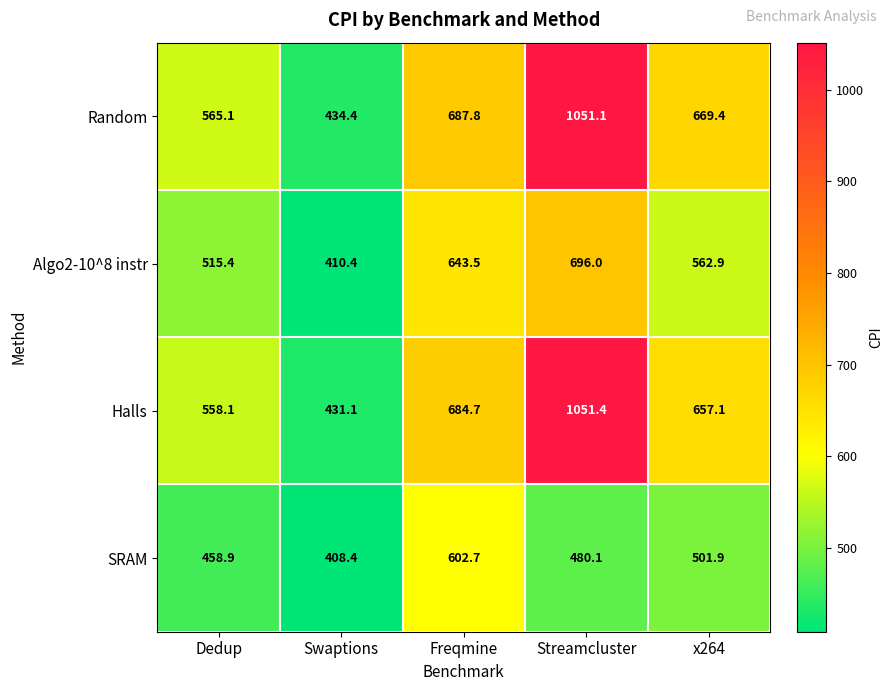

Reading left to right, what are all the values shown in this chart?

Random: Dedup=565.1	Swaptions=434.4	Freqmine=687.8	Streamcluster=1051.1	x264=669.4
Algo2-10^8 instr: Dedup=515.4	Swaptions=410.4	Freqmine=643.5	Streamcluster=696.0	x264=562.9
Halls: Dedup=558.1	Swaptions=431.1	Freqmine=684.7	Streamcluster=1051.4	x264=657.1
SRAM: Dedup=458.9	Swaptions=408.4	Freqmine=602.7	Streamcluster=480.1	x264=501.9